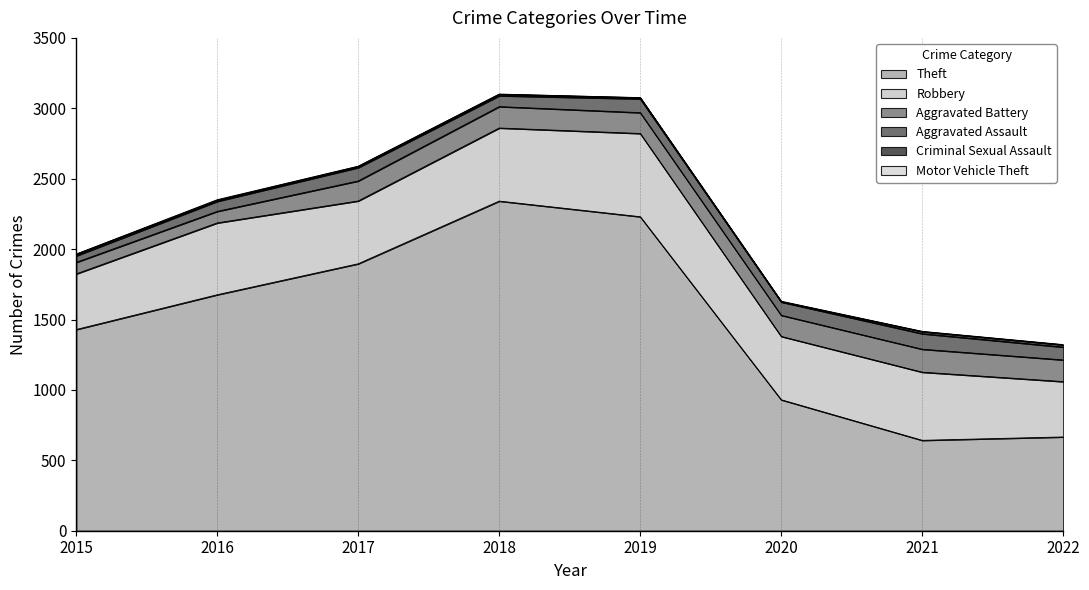

Is it true that Theft equals 442 at 2022?

False